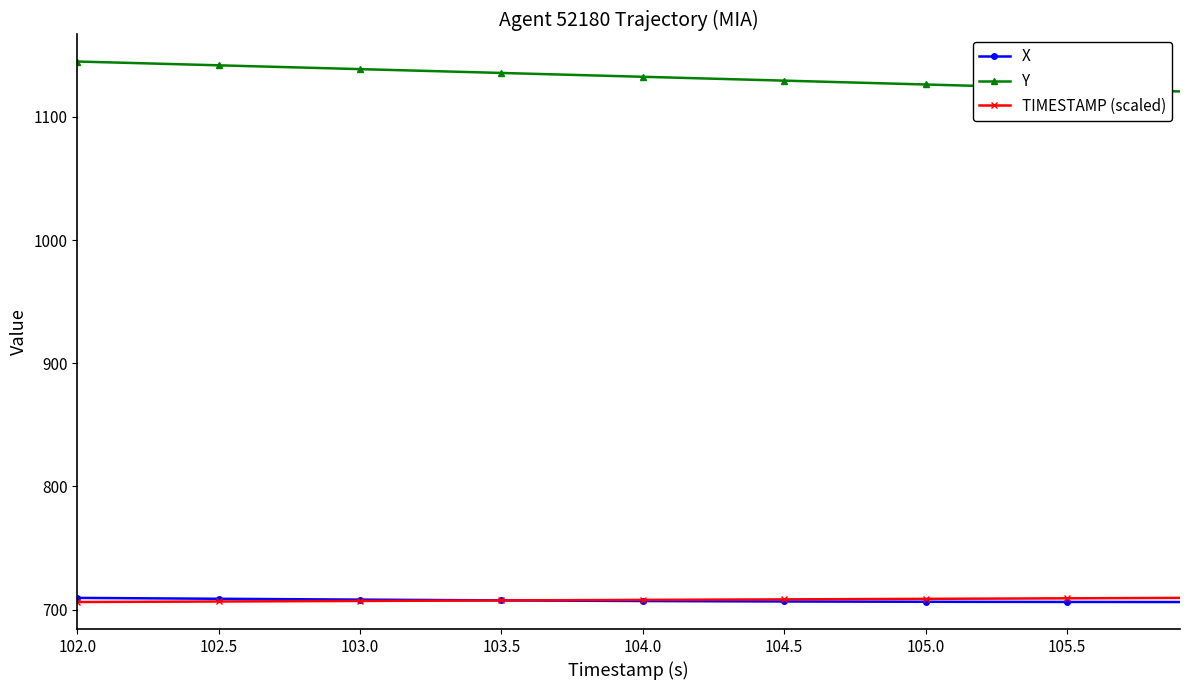

What is the lowest value of the X series?

706.2